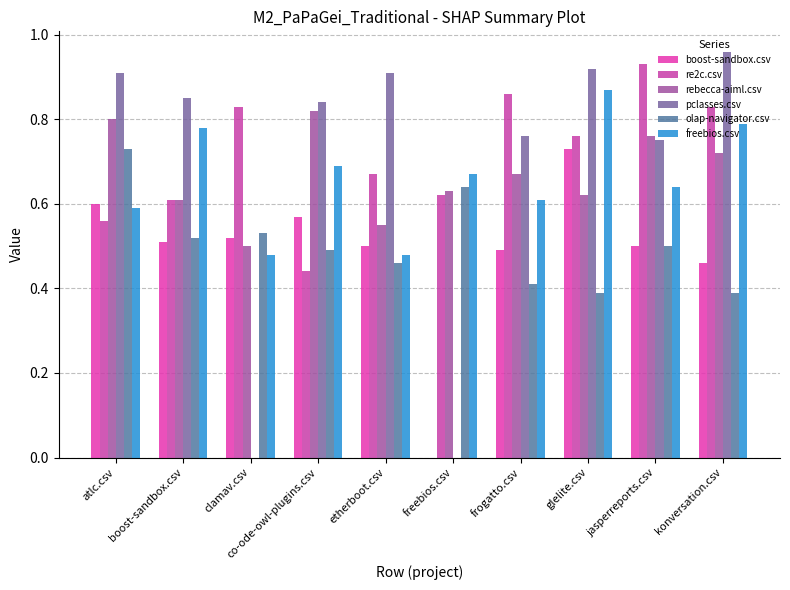

Count the number of categories in the chart.

10